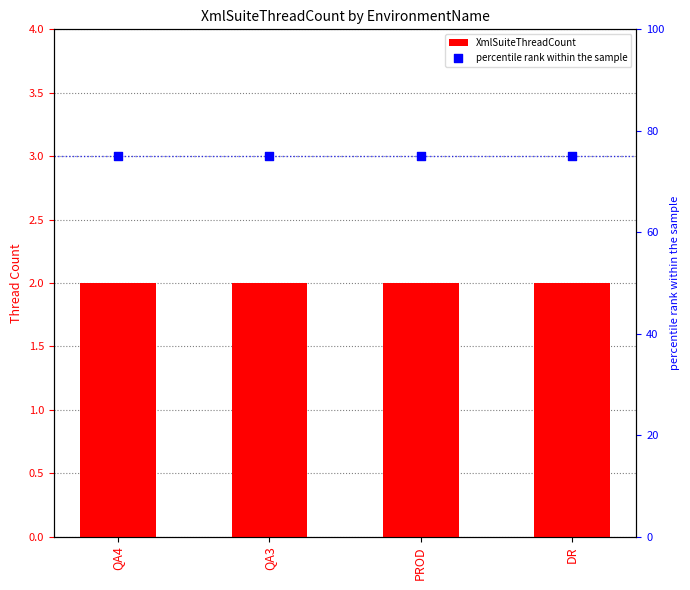

What is the total value across all series at QA3?

77